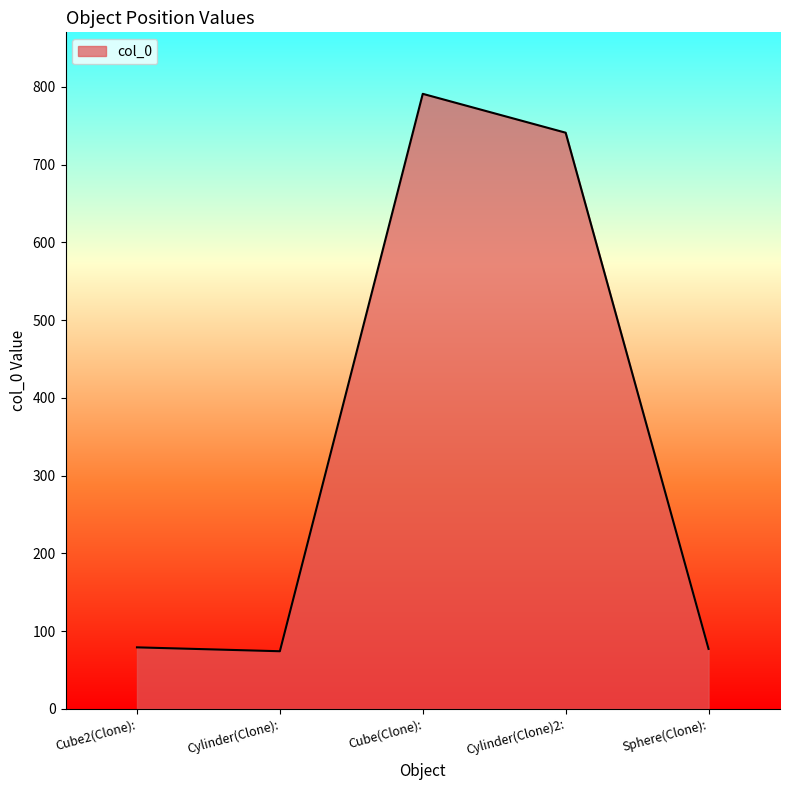

The chart shows a value of 791 at Cube(Clone):. True or false?

True